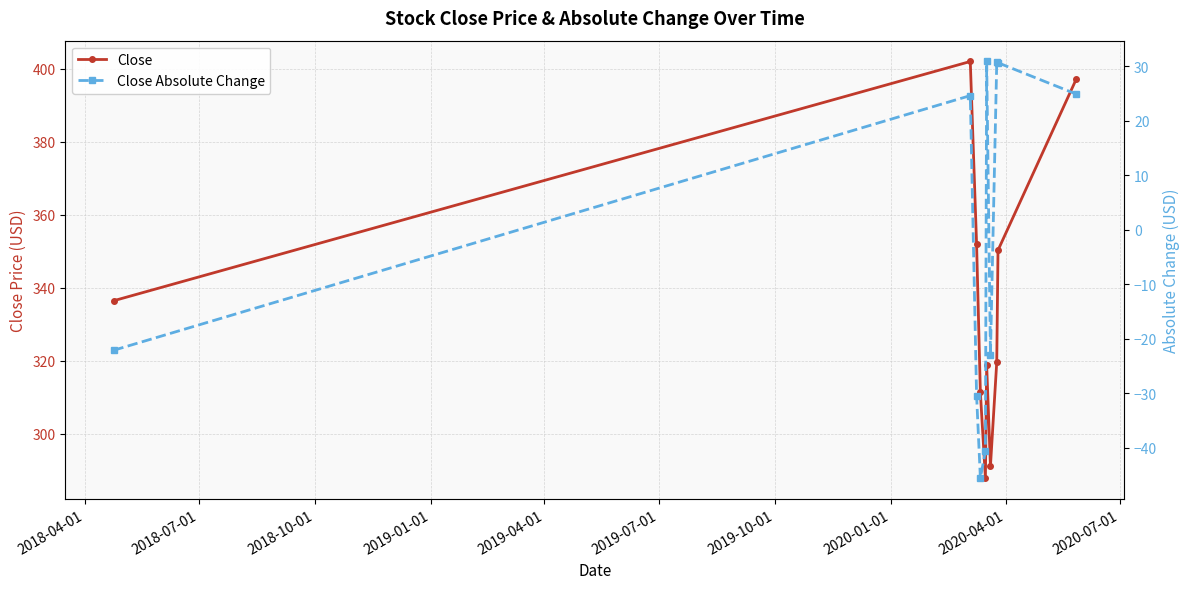

What is the value of the Close point at the 1st from the left?

336.5